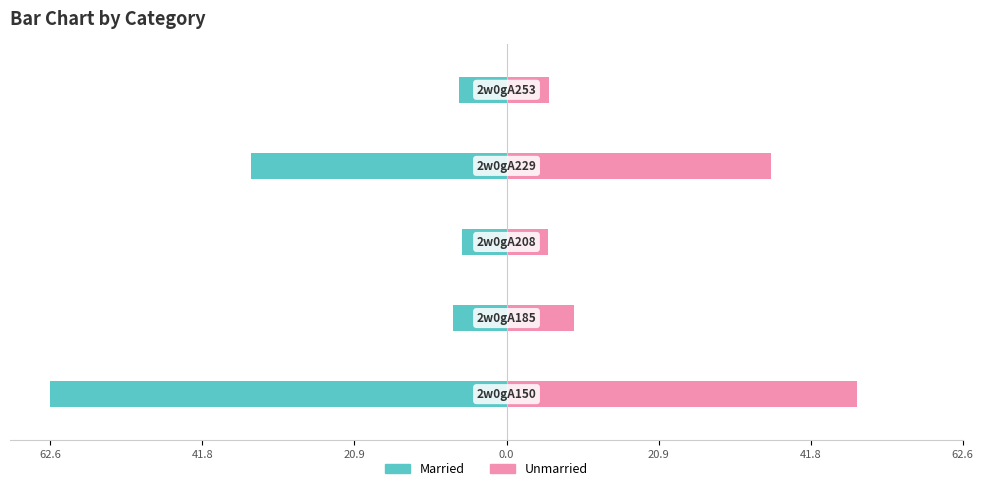

List the series in order of their peak value, highest first.

Unmarried, Married